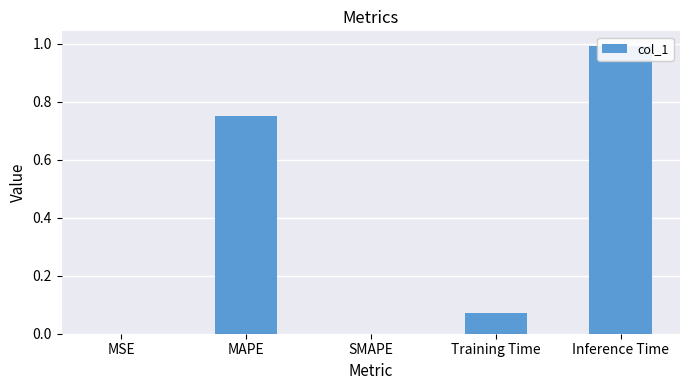

Reading left to right, transcribe all the data shown in this chart.

MSE=0.0	MAPE=0.7	SMAPE=0.0	Training Time=0.1	Inference Time=1.0